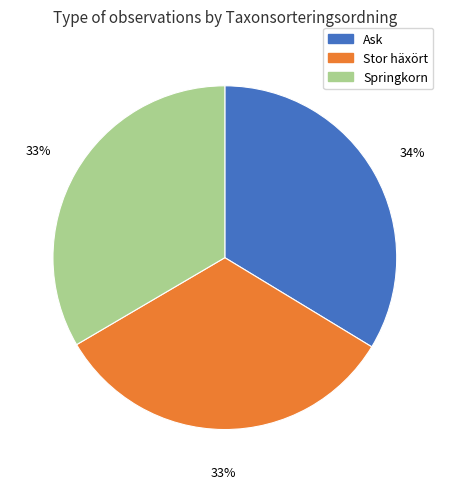

Do Ask and Stor häxört together represent more than half of the pie?

Yes